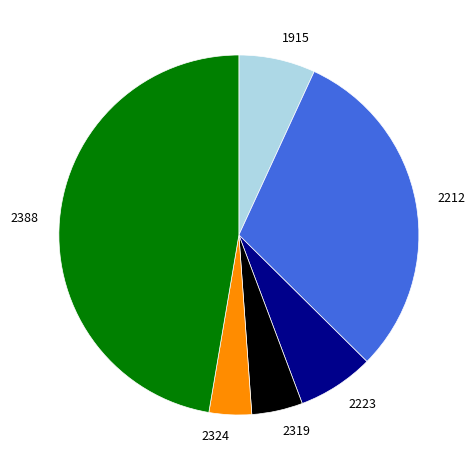

How many slices are in this pie chart?

6